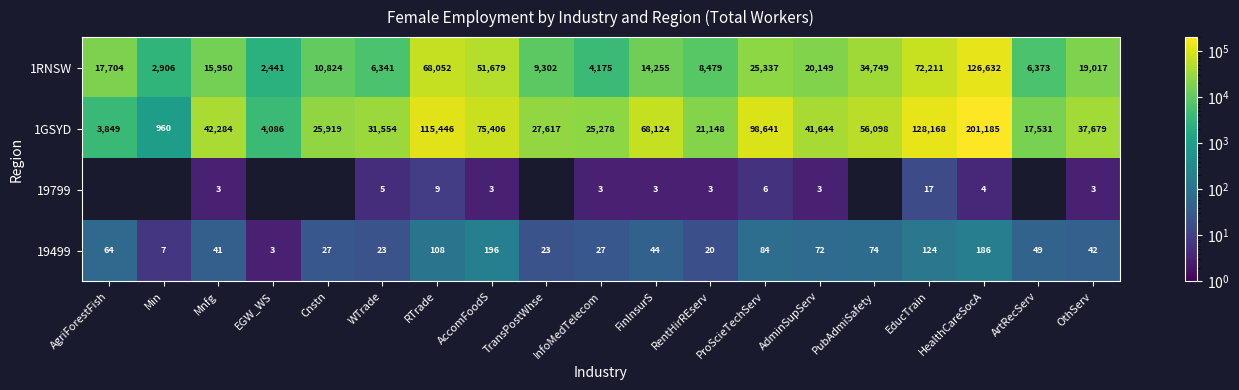

What is the approximate value of 1RNSW at Cnstn?

10824